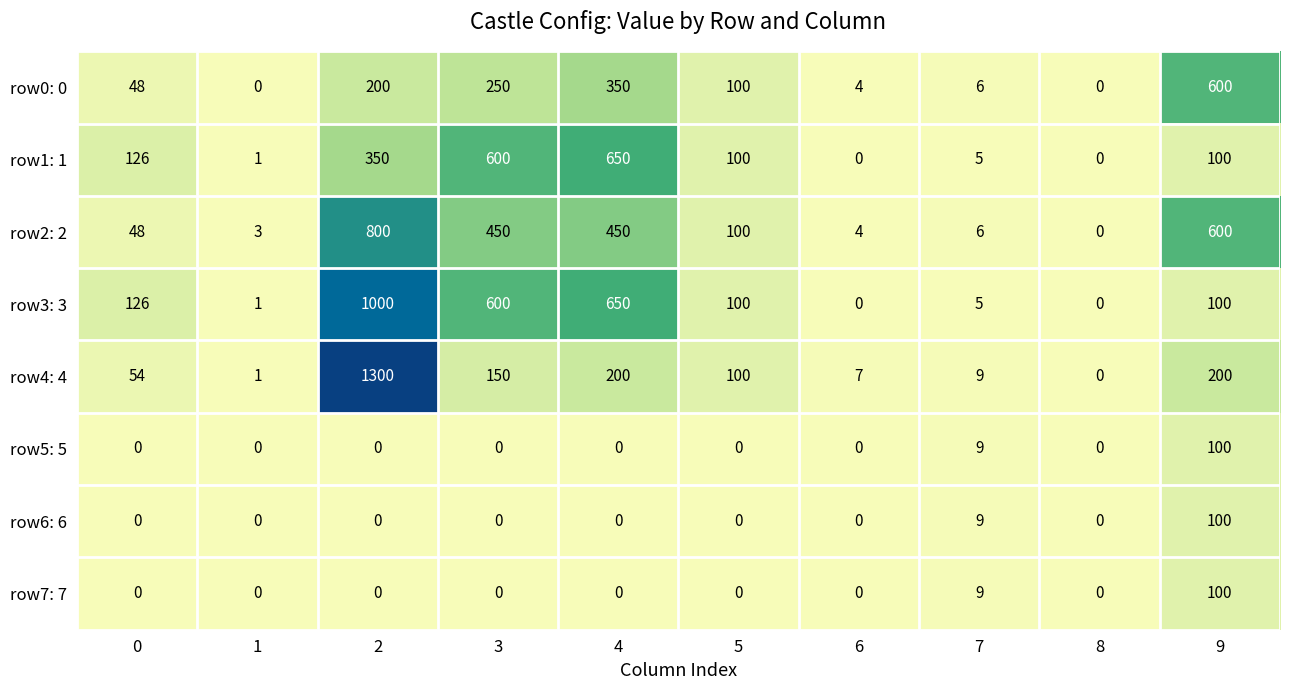

Count the number of data series in this chart.

8